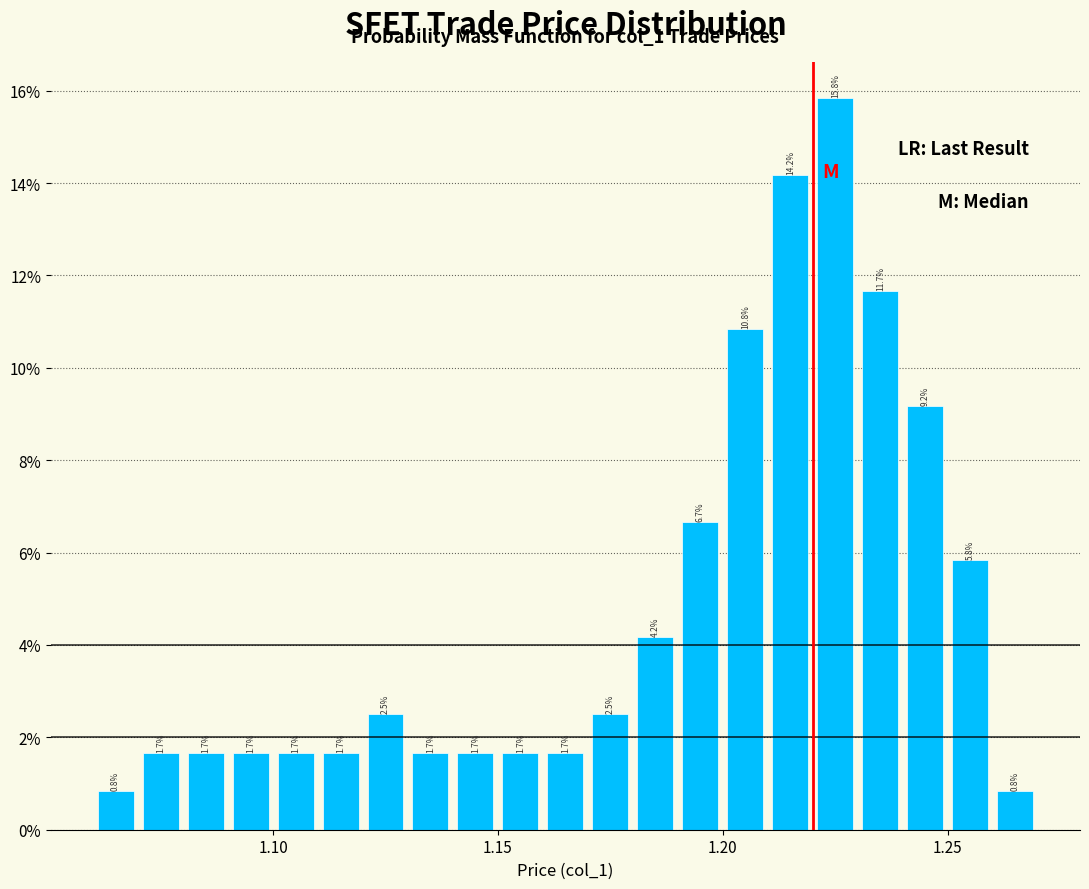

Around what value on the x-axis is the tallest bar? Give the approximate position of its centre, as read against the axis.

1.225